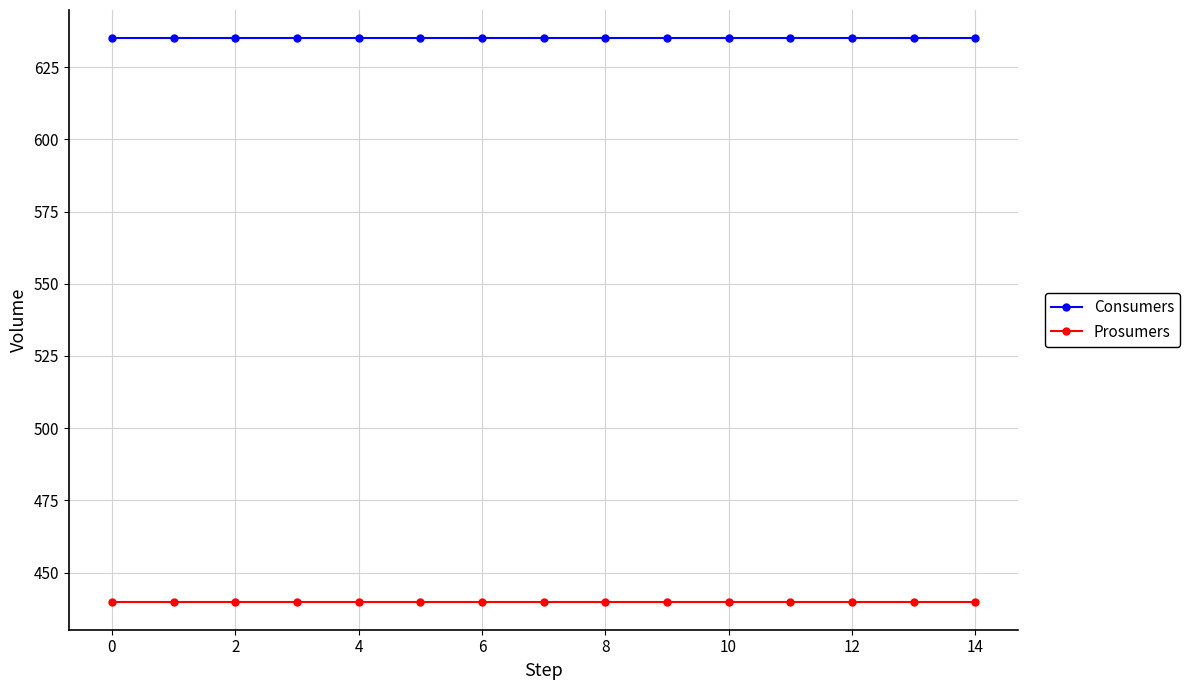

What is the smallest value displayed?

440